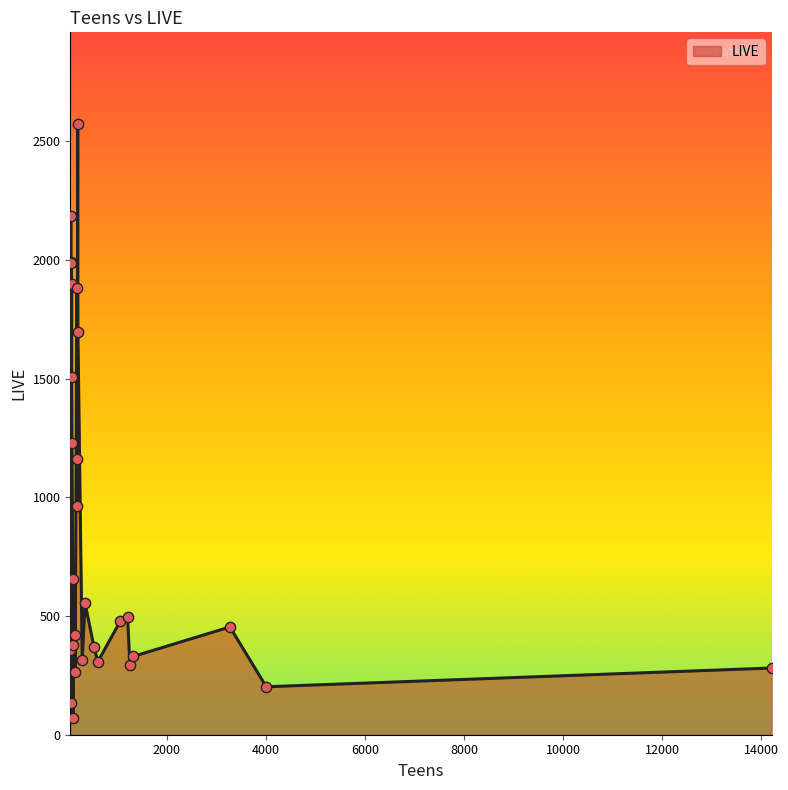

What is the change in value from 87 to 67?

+94